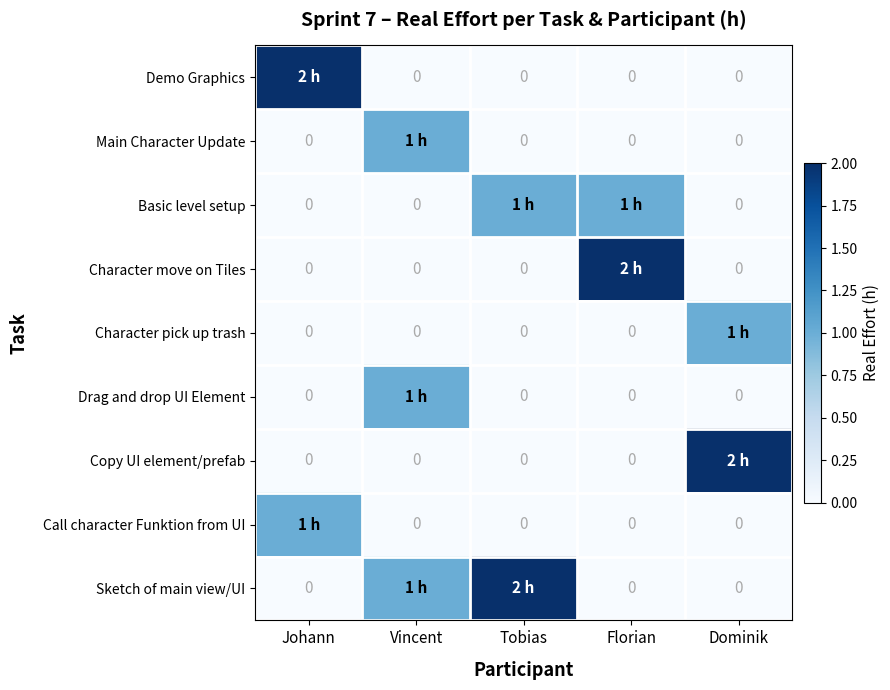

Is it true that Call character Funktion from UI equals 1 at Johann?

False